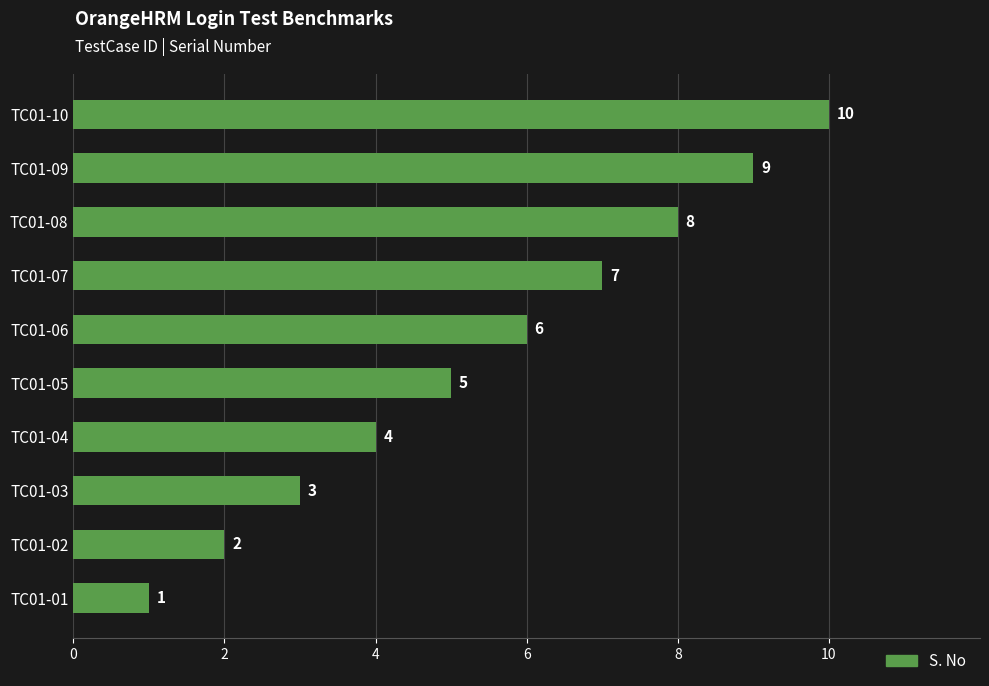

What is the greatest value displayed?

10